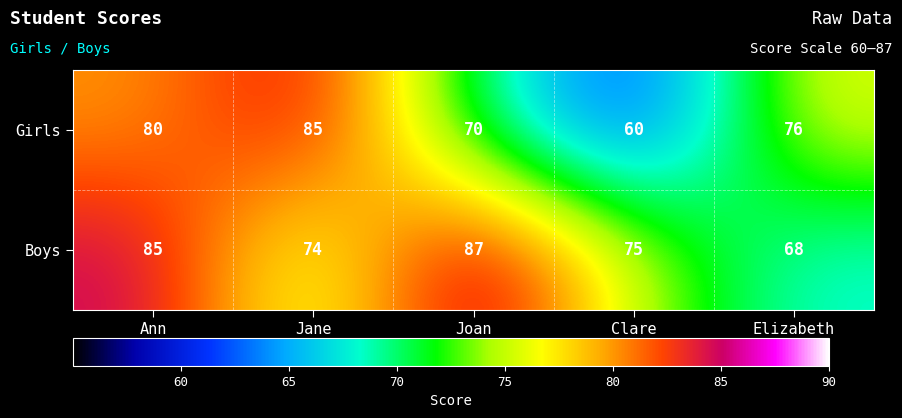

List the series in order of their overall mean, lowest first.

Girls, Boys